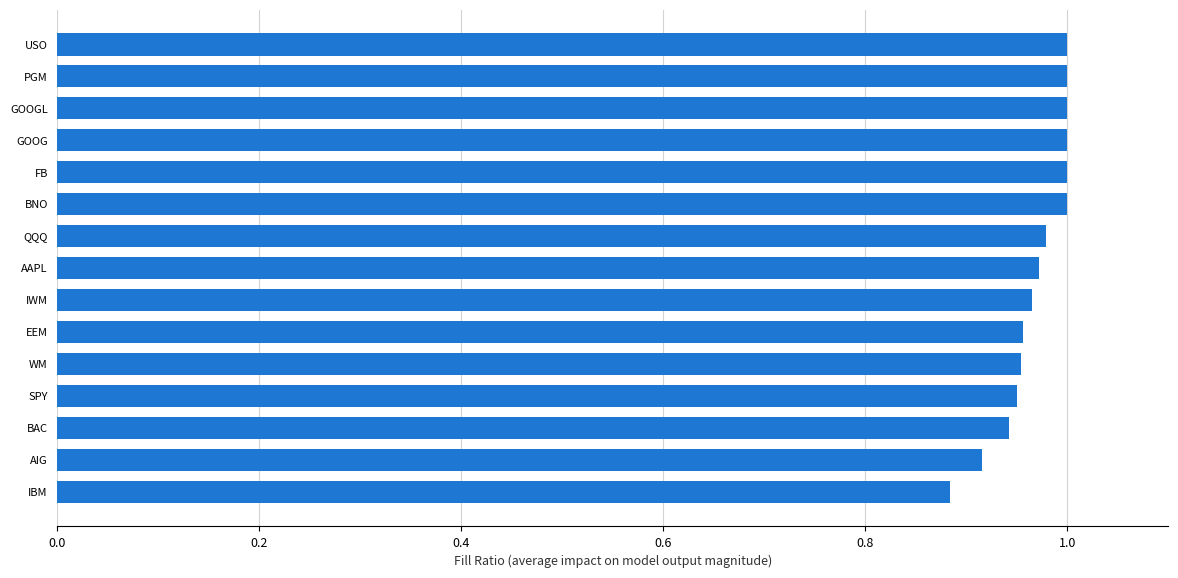

Which label corresponds to the smallest value in the chart?

IBM